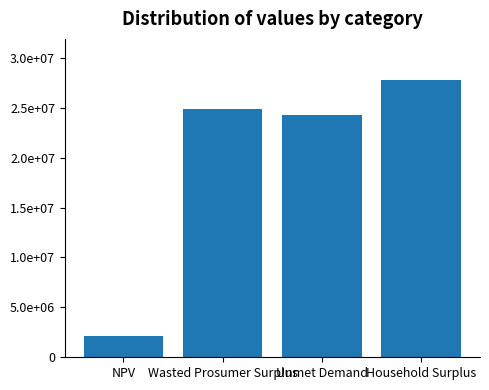

What is the difference between the maximum and minimum values?

25616597.6